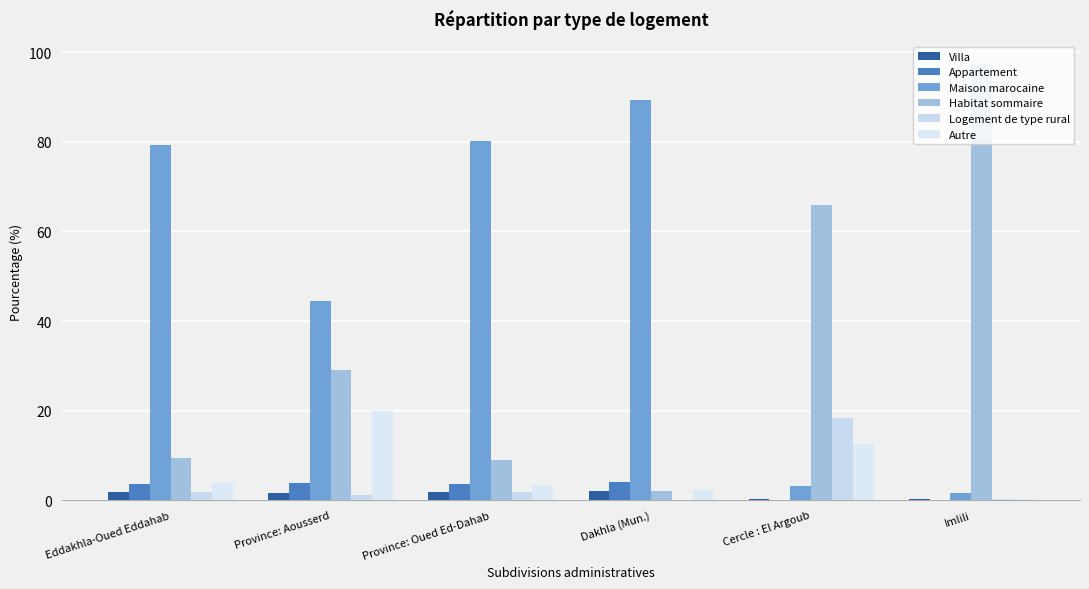

What is the difference between the maximum and second lowest values in the Appartement series?

4.1